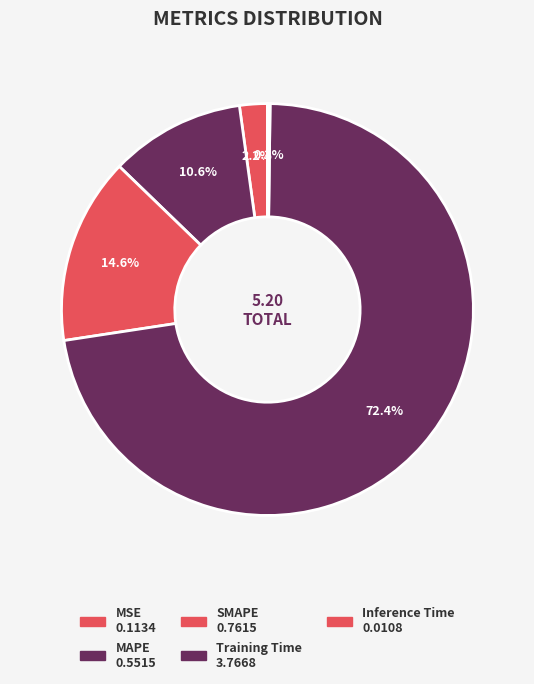

Is it true that SMAPE is 28% of the pie?

False